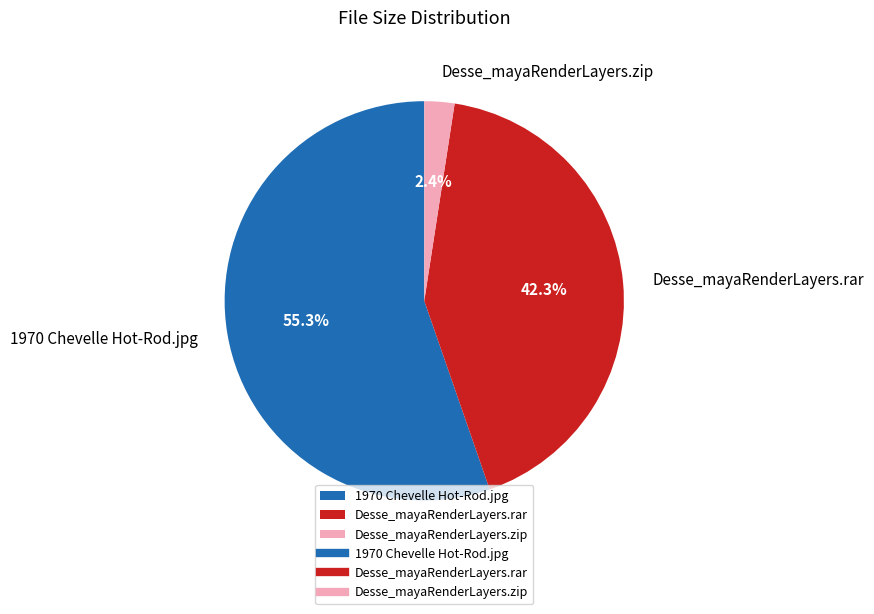

Which slice is the largest?

1970 Chevelle Hot-Rod.jpg